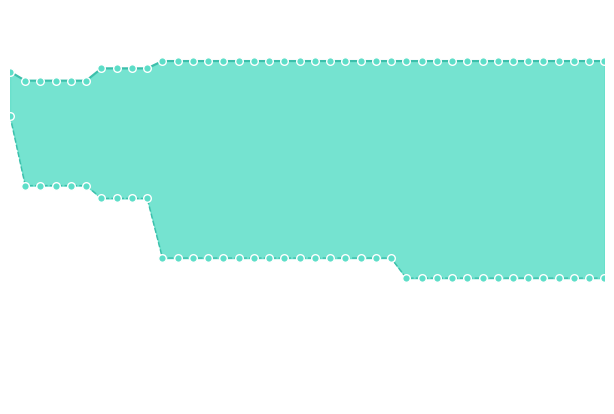

Which series contains the highest Y value?

worst